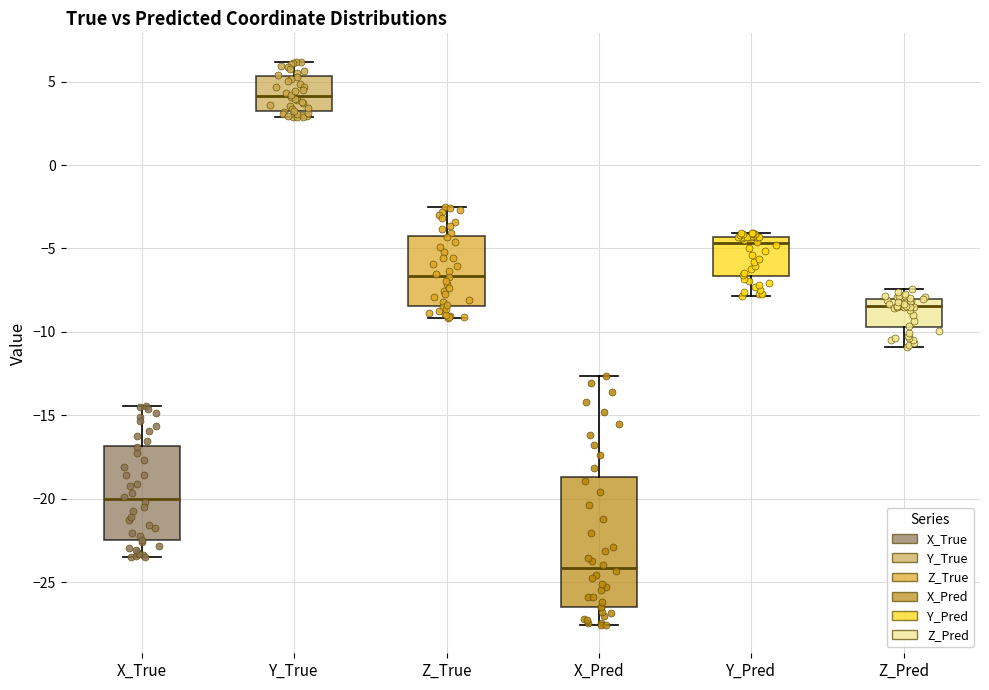

Reading left to right, read every box against the y-axis: the position of its median line, the range the box covers, and the ends of its whiskers. The values are not printed on the chart, so give them approximately, as read against the axis.

X_True: median -20.0, box -22.5 to -17.0, whiskers -23.5 to -14.5
Y_True: median 4.0, box 3.0 to 5.5, whiskers 3.0 (just below the box's lower edge) to 6.0
Z_True: median -6.5, box -8.5 to -4.5, whiskers -9.0 to -2.5
X_Pred: median -24.0, box -26.5 to -18.5, whiskers -27.5 to -12.5
Y_Pred: median -4.5 (just below the box's upper edge), box -6.5 to -4.5, whiskers -8.0 to -4.0
Z_Pred: median -8.5, box -9.5 to -8.0, whiskers -11.0 to -7.5